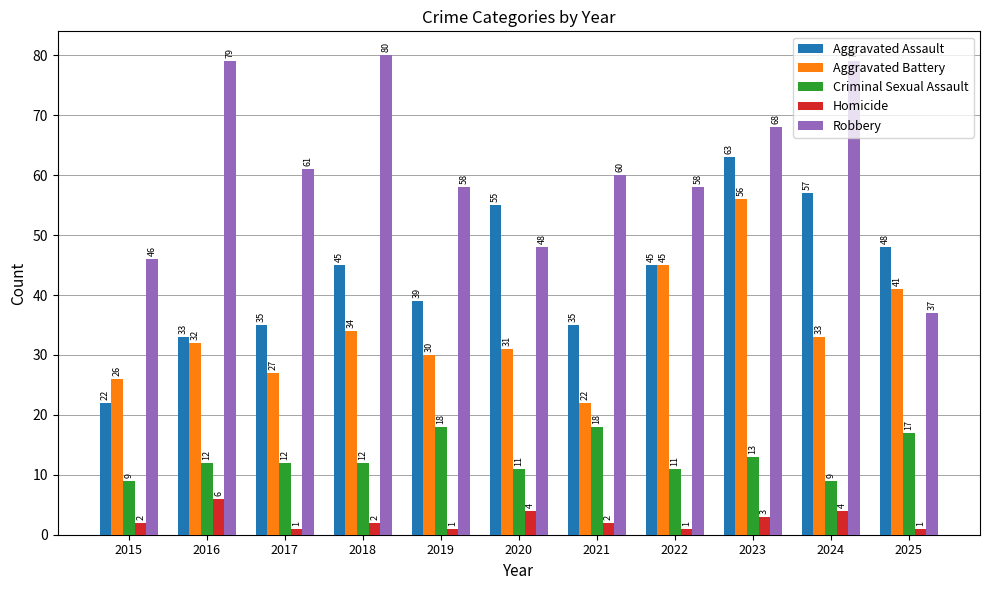

What is the sum of the Aggravated Battery values at 2018 and 2015?

60